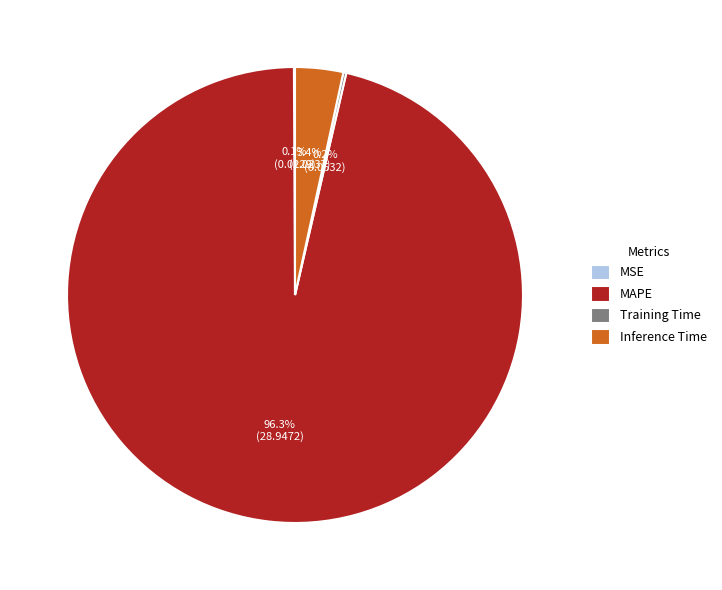

How much of the chart is everything except Inference Time?

96.6%